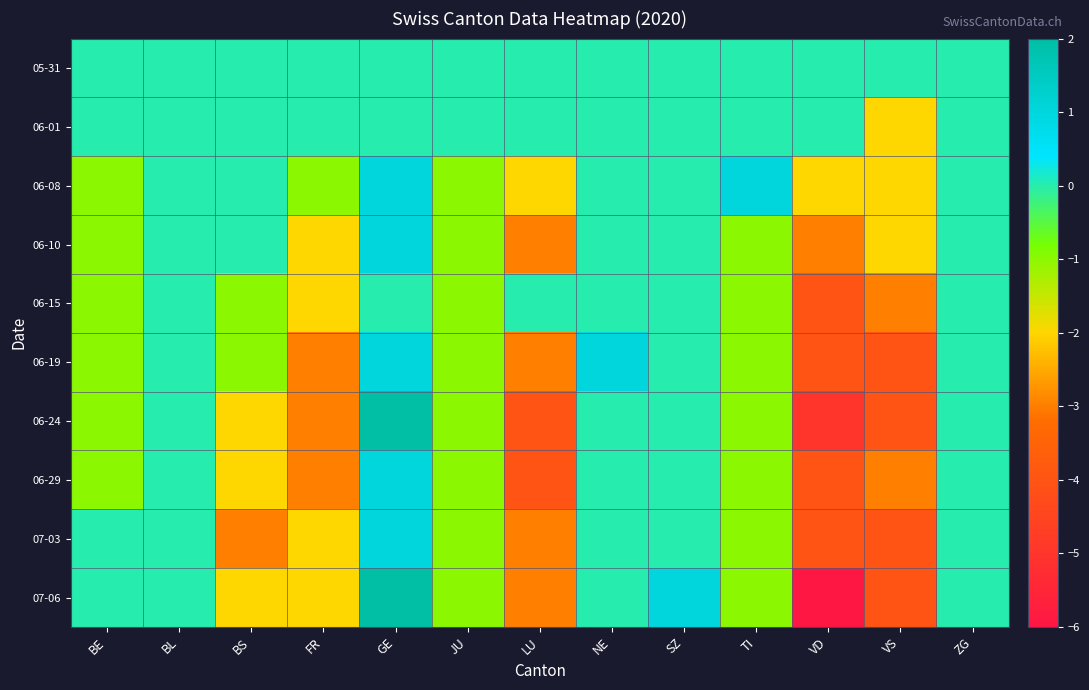

Reading left to right, list all the values displayed in this chart.

05-31: BE=0	BL=0	BS=0	FR=0	GE=0	JU=0	LU=0	NE=0	SZ=0	TI=0	VD=0	VS=0	ZG=0
06-01: BE=0	BL=0	BS=0	FR=0	GE=0	JU=0	LU=0	NE=0	SZ=0	TI=0	VD=0	VS=-2	ZG=0
06-08: BE=-1	BL=0	BS=0	FR=-1	GE=1	JU=-1	LU=-2	NE=0	SZ=0	TI=1	VD=-2	VS=-2	ZG=0
06-10: BE=-1	BL=0	BS=0	FR=-2	GE=1	JU=-1	LU=-3	NE=0	SZ=0	TI=-1	VD=-3	VS=-2	ZG=0
06-15: BE=-1	BL=0	BS=-1	FR=-2	GE=0	JU=-1	LU=0	NE=0	SZ=0	TI=-1	VD=-4	VS=-3	ZG=0
06-19: BE=-1	BL=0	BS=-1	FR=-3	GE=1	JU=-1	LU=-3	NE=1	SZ=0	TI=-1	VD=-4	VS=-4	ZG=0
06-24: BE=-1	BL=0	BS=-2	FR=-3	GE=2	JU=-1	LU=-4	NE=0	SZ=0	TI=-1	VD=-5	VS=-4	ZG=0
06-29: BE=-1	BL=0	BS=-2	FR=-3	GE=1	JU=-1	LU=-4	NE=0	SZ=0	TI=-1	VD=-4	VS=-3	ZG=0
07-03: BE=0	BL=0	BS=-3	FR=-2	GE=1	JU=-1	LU=-3	NE=0	SZ=0	TI=-1	VD=-4	VS=-4	ZG=0
07-06: BE=0	BL=0	BS=-2	FR=-2	GE=2	JU=-1	LU=-3	NE=0	SZ=1	TI=-1	VD=-6	VS=-4	ZG=0